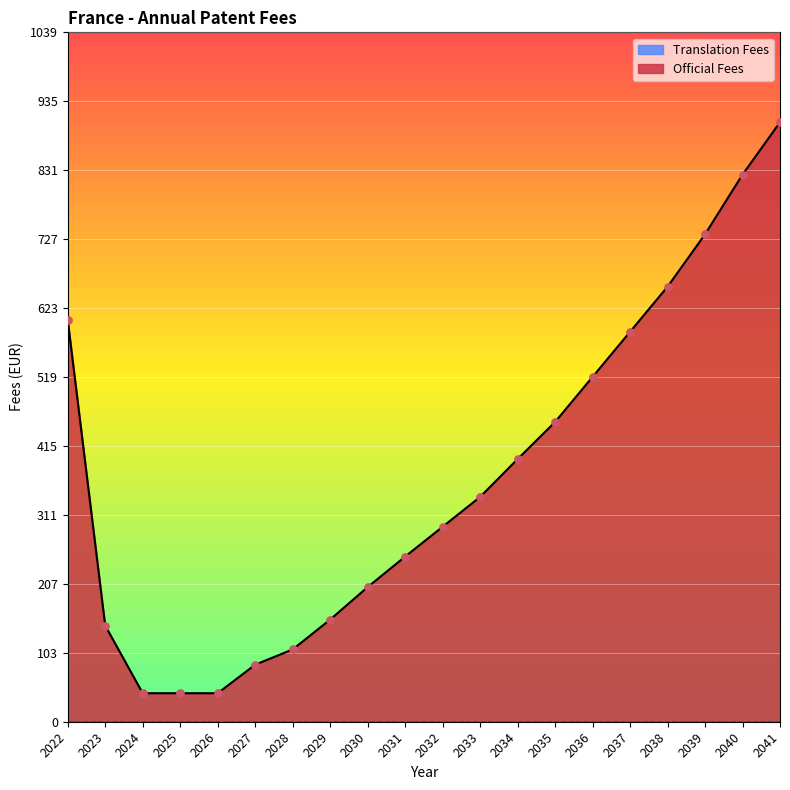

What is the ratio of the value at 2032 to the value at 2030?

1.4